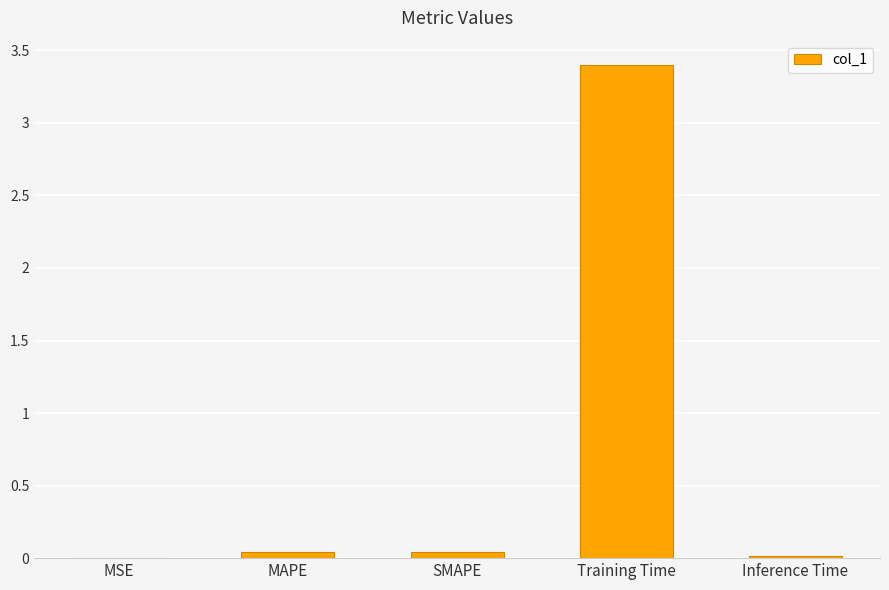

At which category does the chart reach its peak across all series?

Training Time